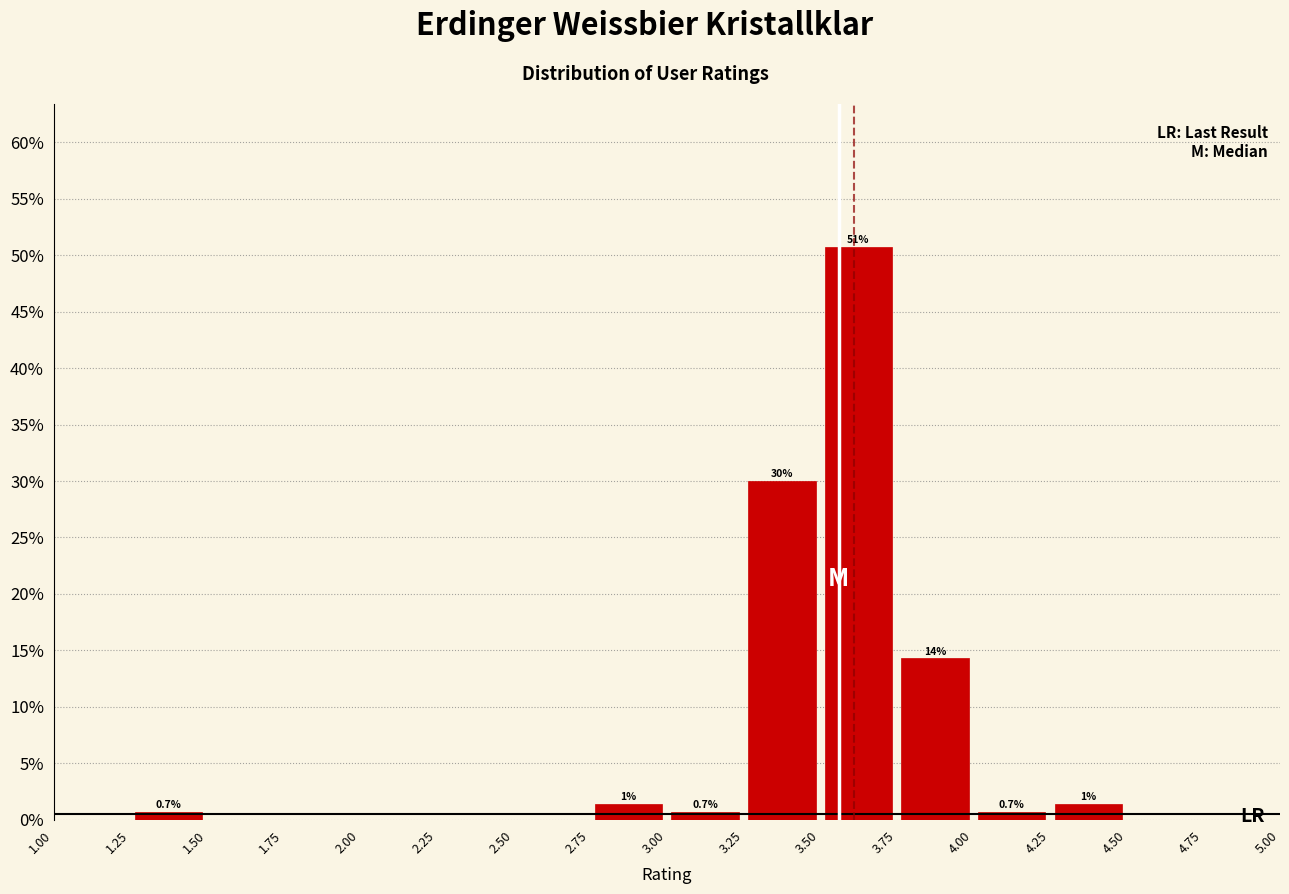

Over which range of the x-axis is the bar tallest?

3.50 to 3.75